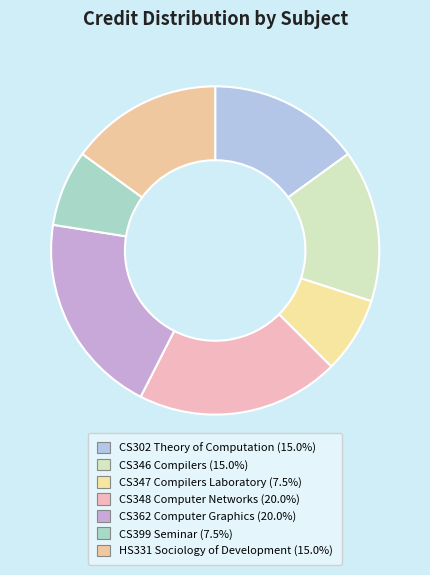

What percentage is the CS399 Seminar slice, to the nearest percent?

8%